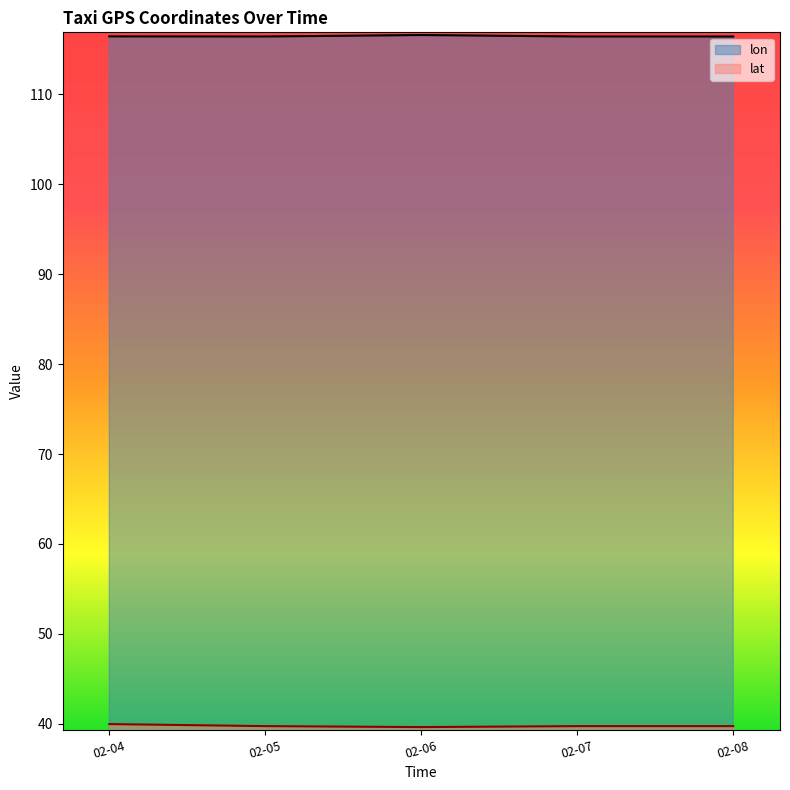

Which series has the largest total across all categories?

lon